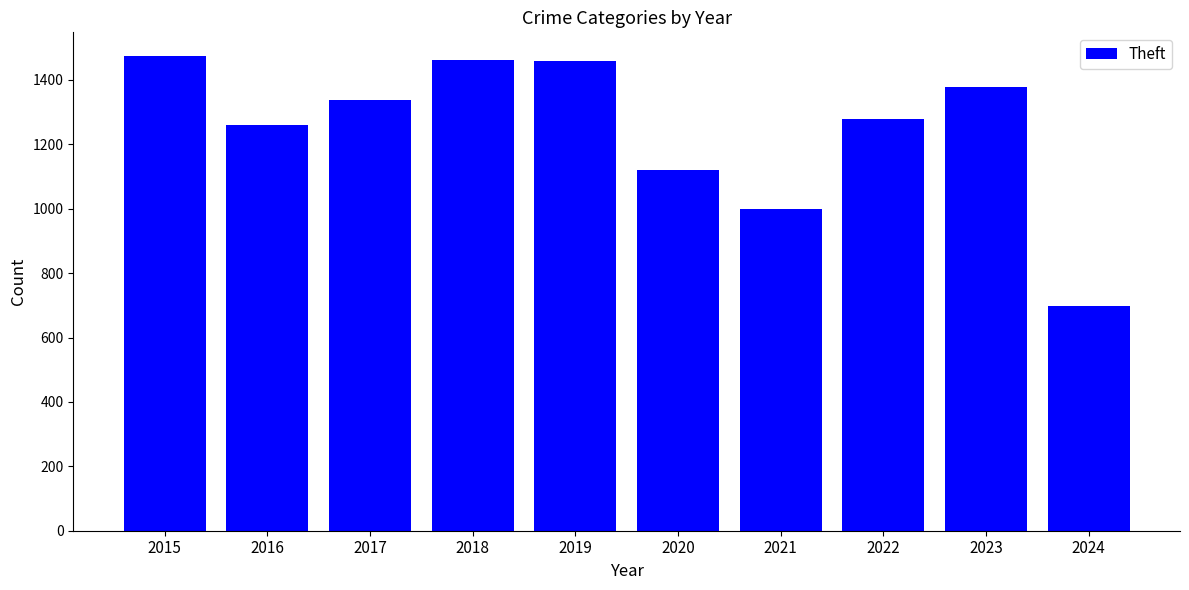

Where is the data nearest to the value 1086?

2020